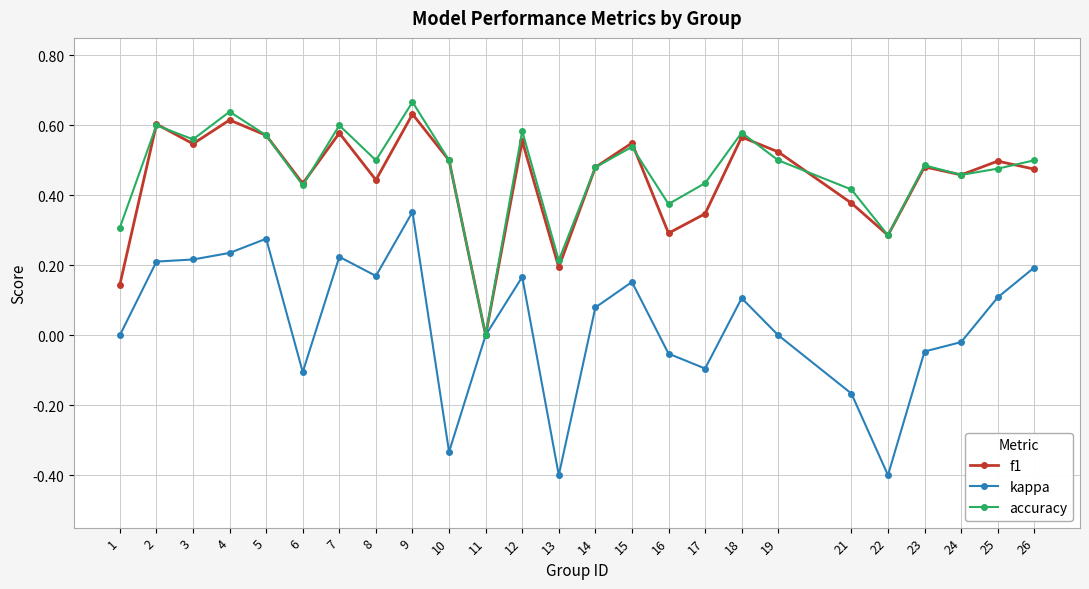

How many values in f1 are above zero?

24